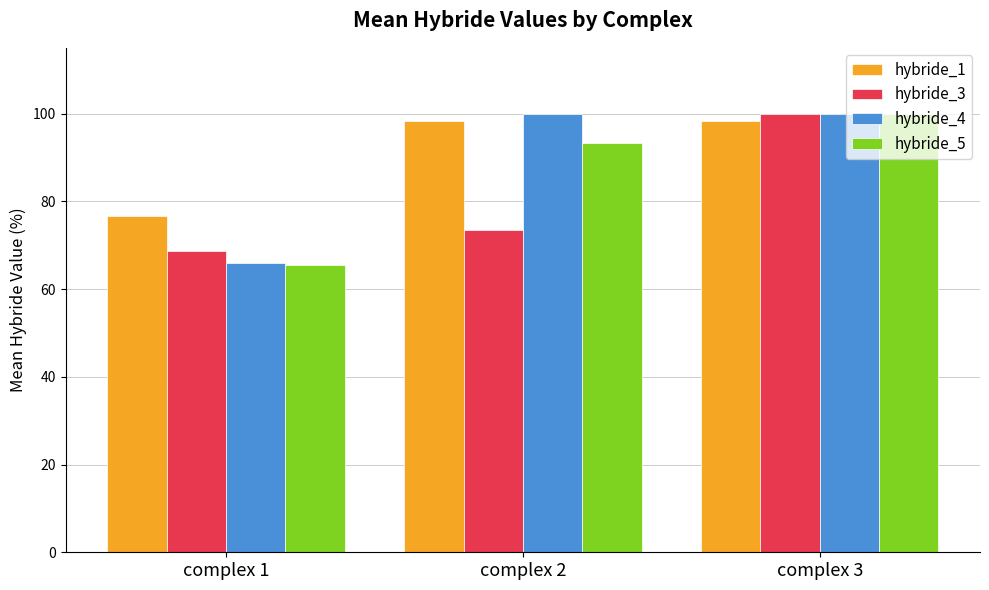

What is the sum of the hybride_3 values at complex 3 and complex 2?

173.5